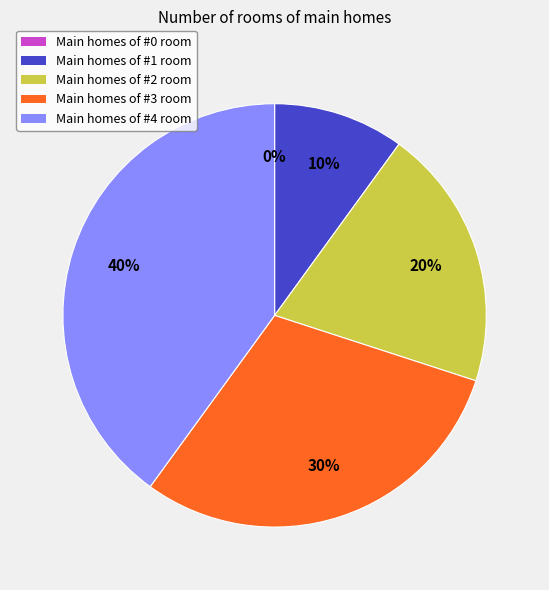

Is there a majority slice in this chart?

No